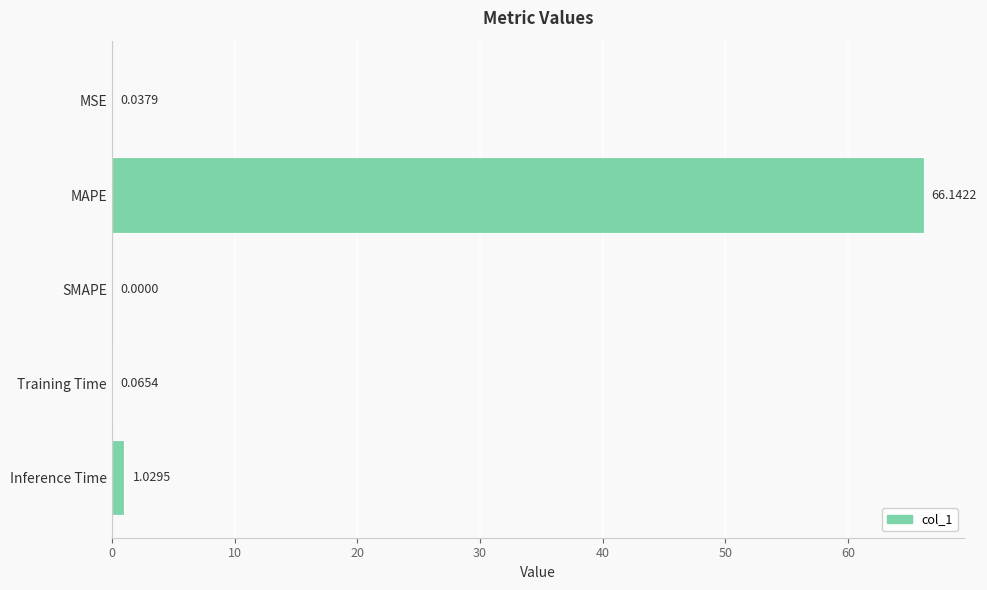

What is the sum of the values at Training Time and Inference Time?

1.1